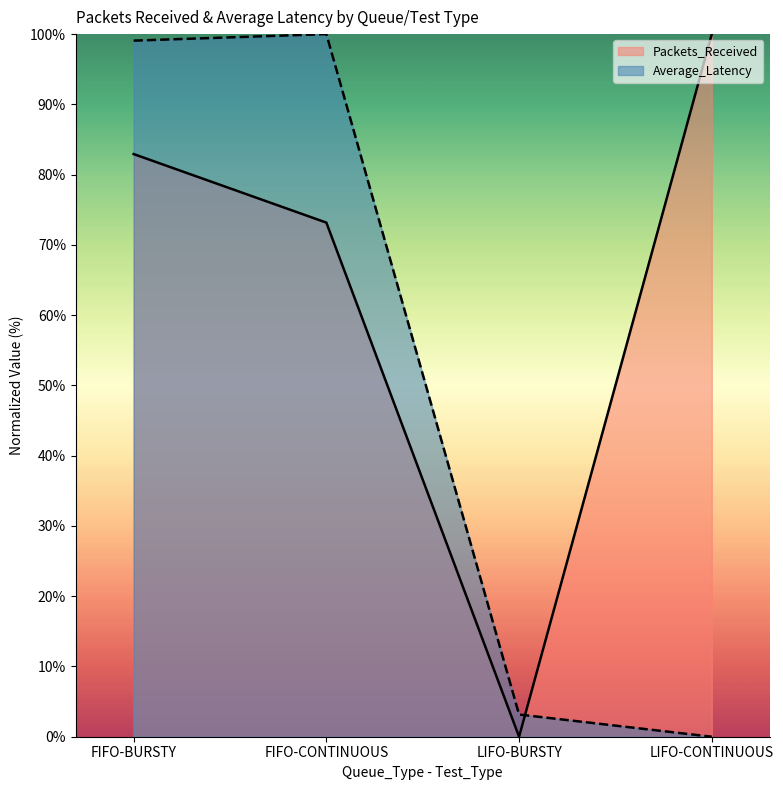

How many values in the Average_Latency series are below 99?

2